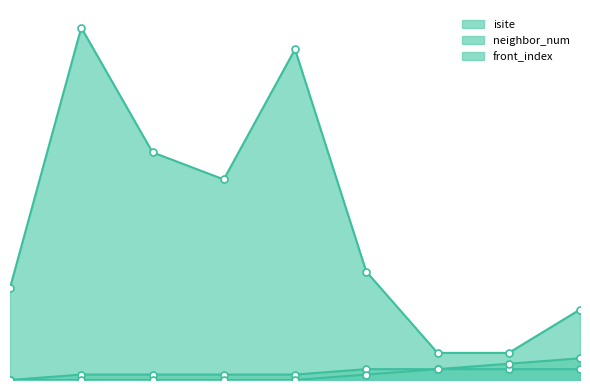

What is the difference between the highest and lowest values at 8?

11